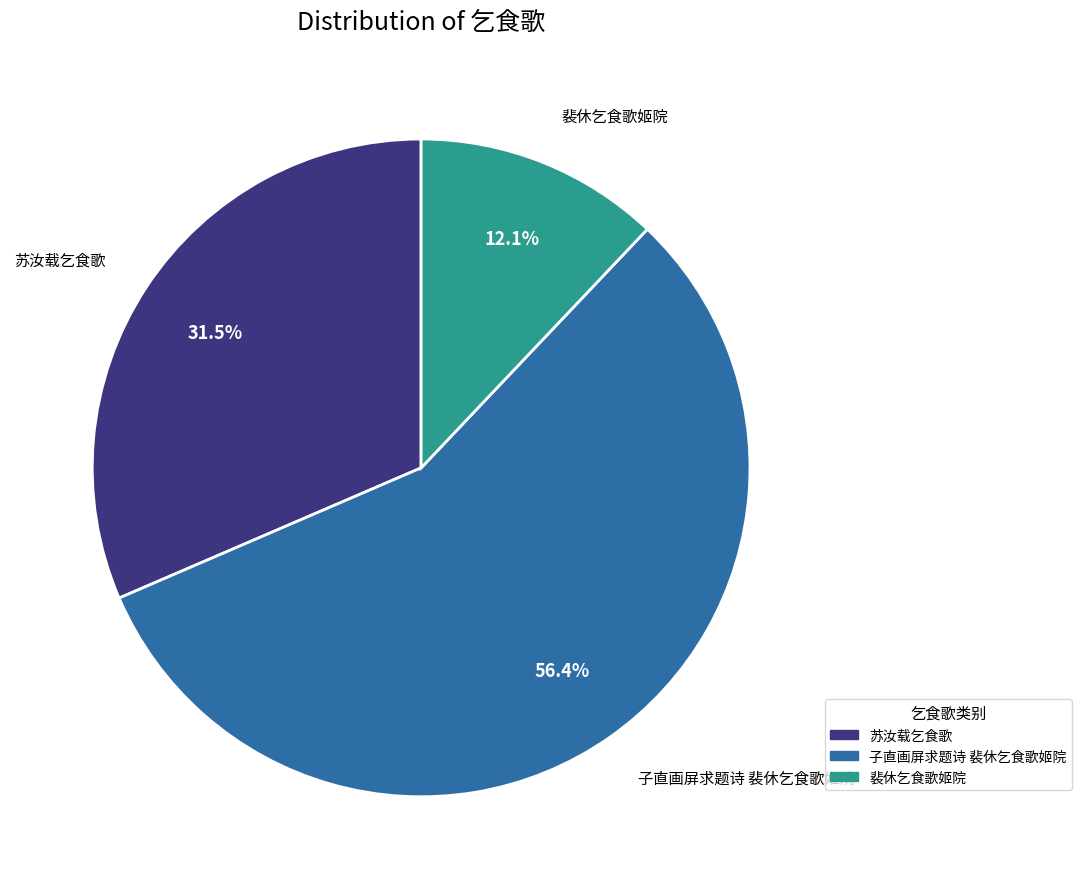

What is the largest slice in the pie chart?

子直画屏求题诗 裴休乞食歌姬院